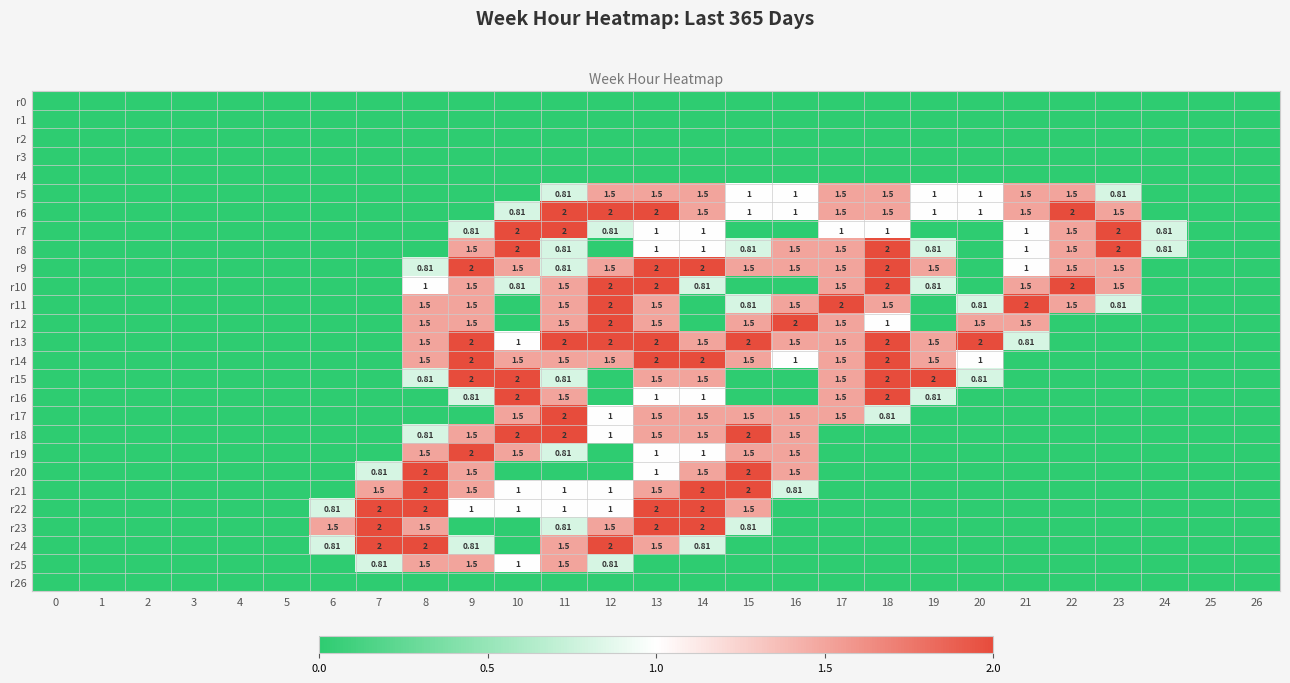

Rank the series at 7 from lowest to highest value.

row_0, row_1, row_2, row_3, row_4, row_5, row_6, row_7, row_8, row_9, row_10, row_11, row_12, row_13, row_14, row_15, row_16, row_17, row_18, row_19, row_26, row_20, row_25, row_21, row_22, row_23, row_24